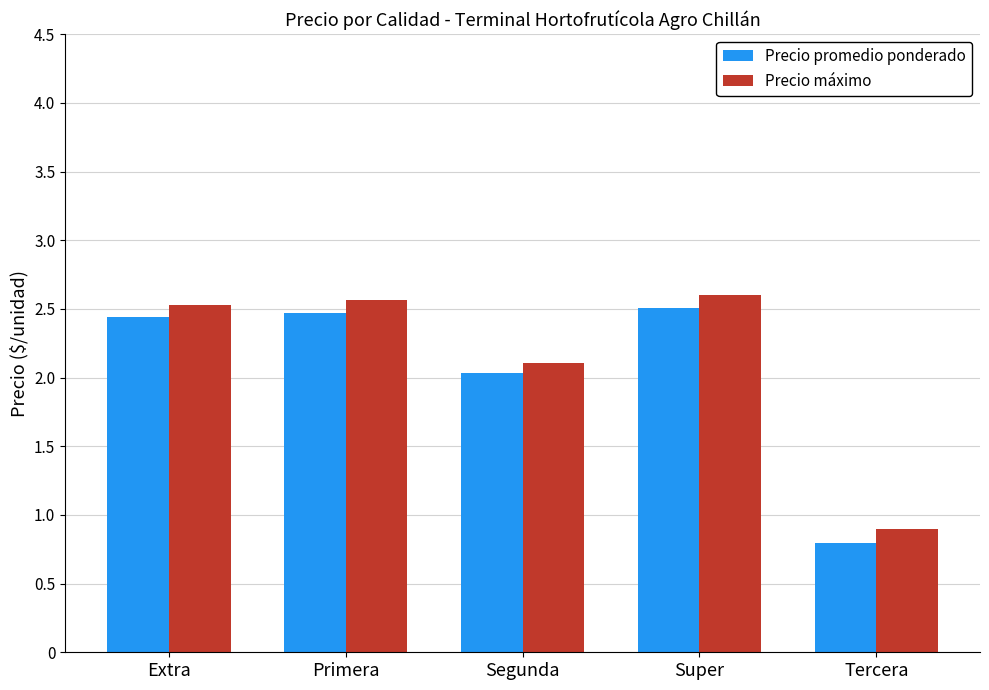

What is the label of the 5th bar from the left?

Tercera